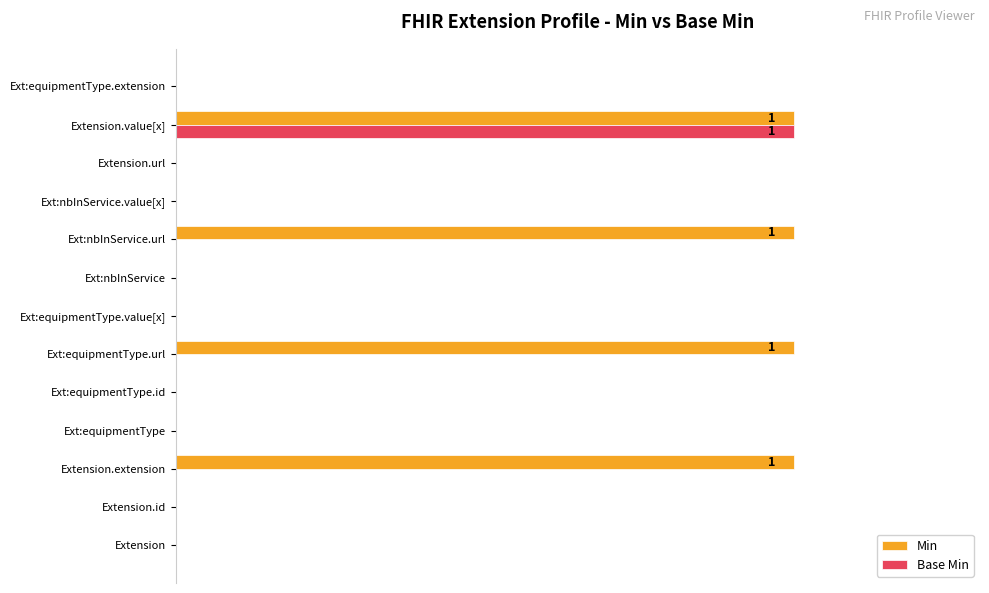

What are all the series names shown in the legend?

Min, Base Min